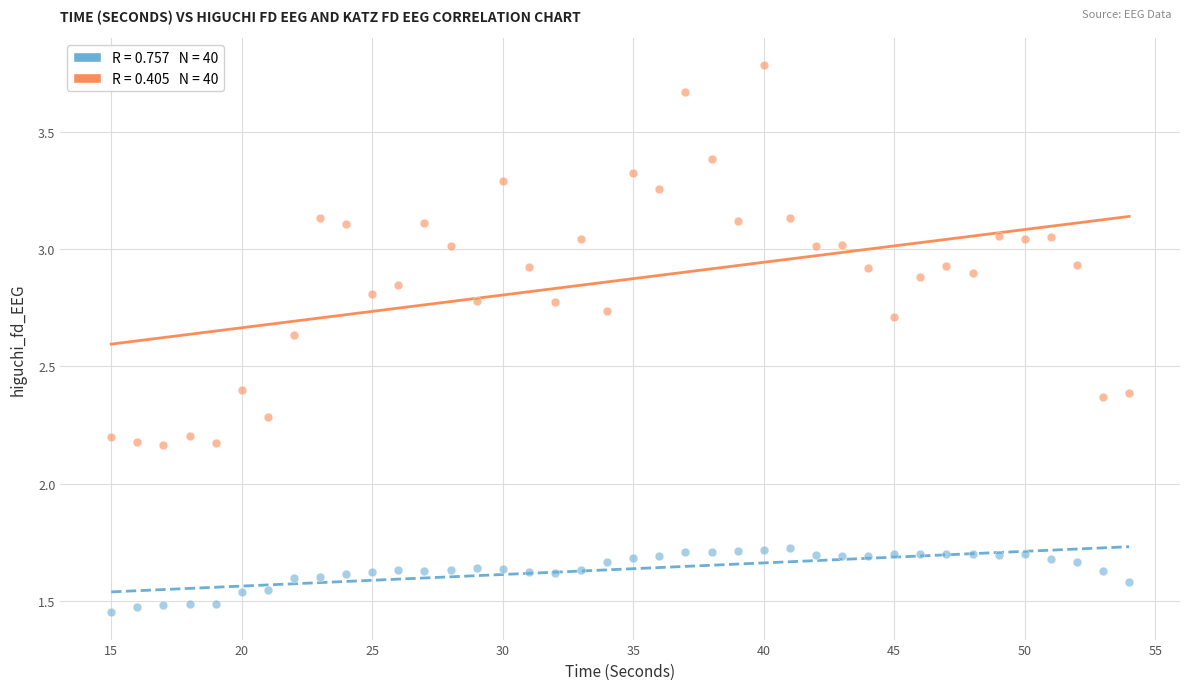

Across all data points, what is the range of X values (max minus min)?

39.0